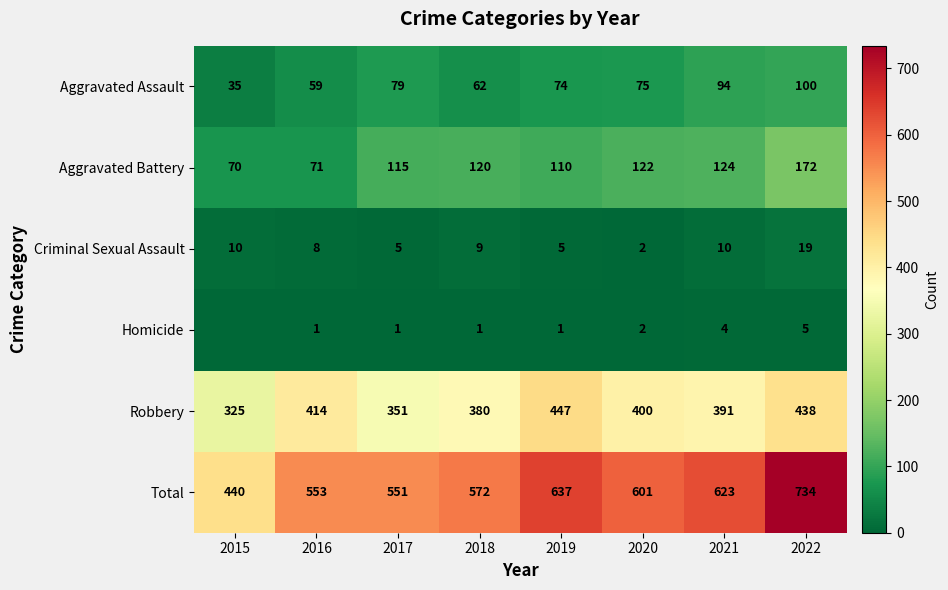

The value of Criminal Sexual Assault at 2021 is 4. True or false?

False